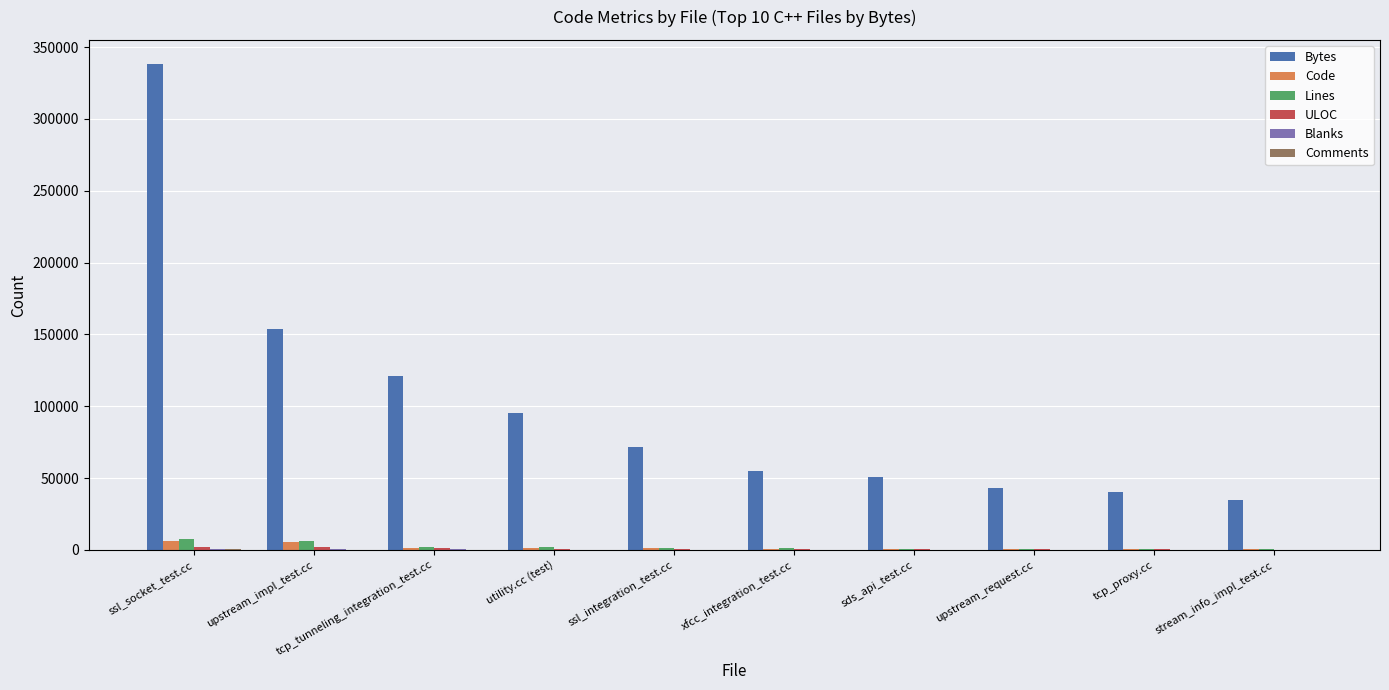

Which label corresponds to the largest value in the chart?

ssl_socket_test.cc